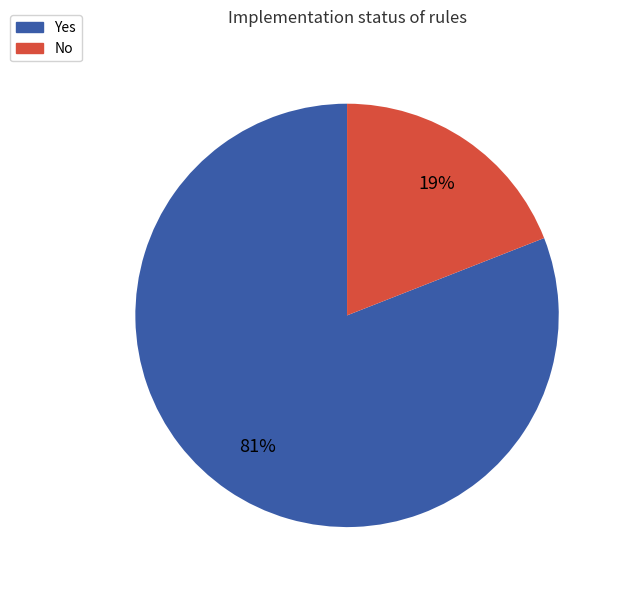

What is the largest slice in the pie chart?

Yes